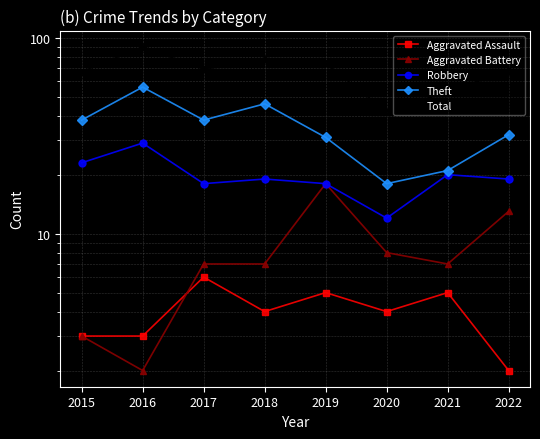

True or false: Aggravated Battery and Total intersect in this chart.

False